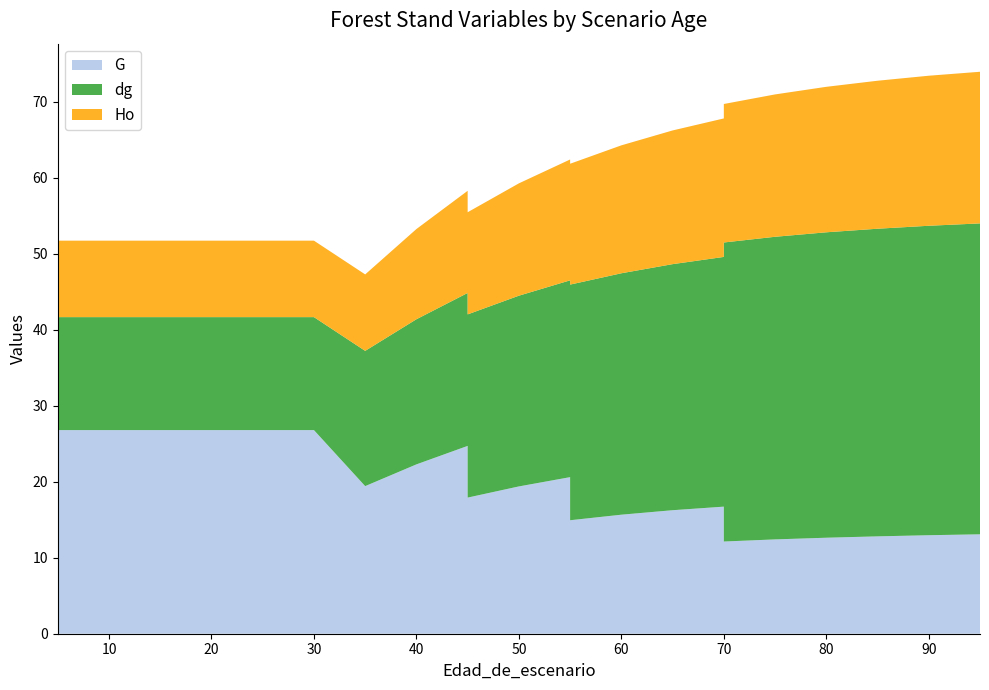

Reading right to left, transcribe all the data shown in this chart.

G: 13.1	13.0	12.8	12.6	12.4	12.1	16.7	16.2	15.7	14.9	20.6	19.4	17.9	24.7	22.3	19.4	26.8	26.8	26.8	26.8	26.8	26.8	26.8	26.8
dg: 40.9	40.7	40.5	40.2	39.8	39.3	32.9	32.4	31.8	31.0	25.9	25.1	24.1	20.1	19.1	17.8	14.9	14.9	14.9	14.9	14.9	14.9	14.9	14.9
Ho: 19.9	19.7	19.5	19.1	18.7	18.2	18.2	17.6	16.8	15.9	15.9	14.8	13.4	13.4	11.9	10.1	10.1	10.1	10.1	10.1	10.1	10.1	10.1	10.1